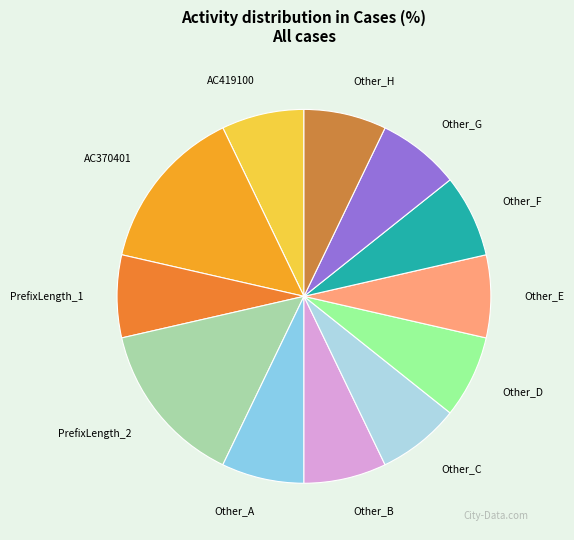

Does Other_A represent more than half of the total?

No